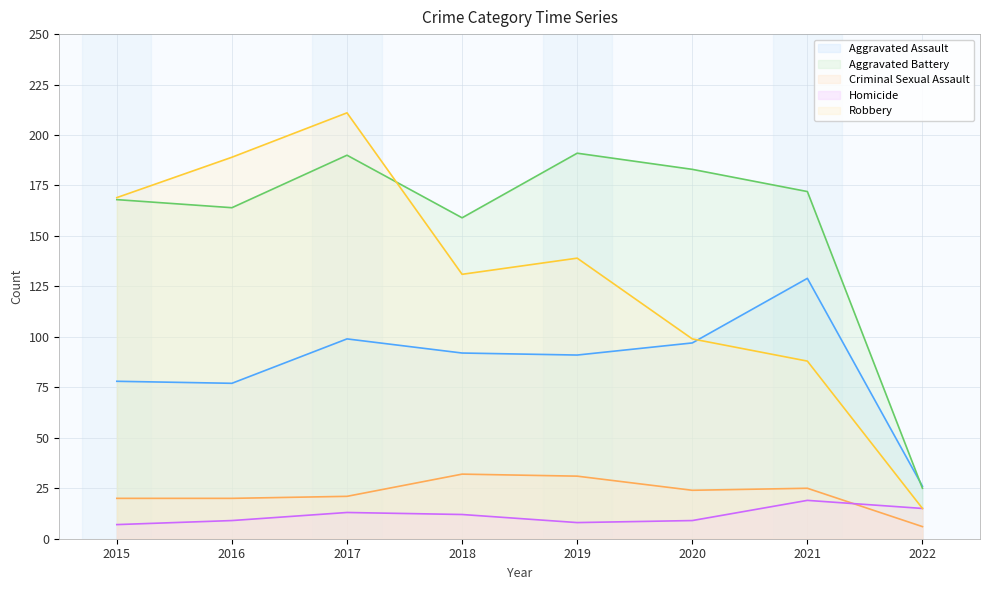

Is it true that Aggravated Assault equals 97 at 2020?

True